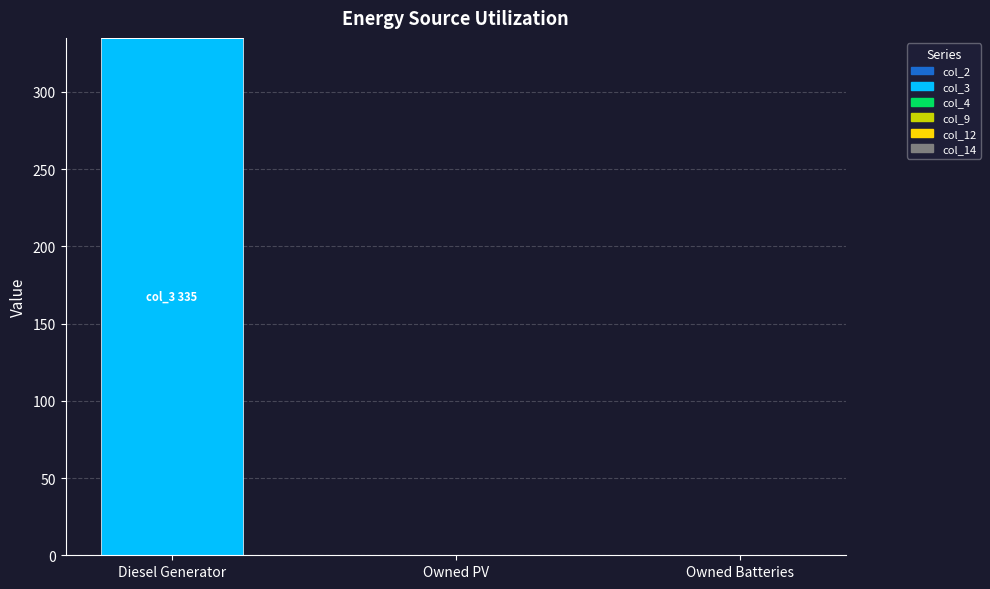

Between Owned PV and Diesel Generator, which is larger?

Diesel Generator